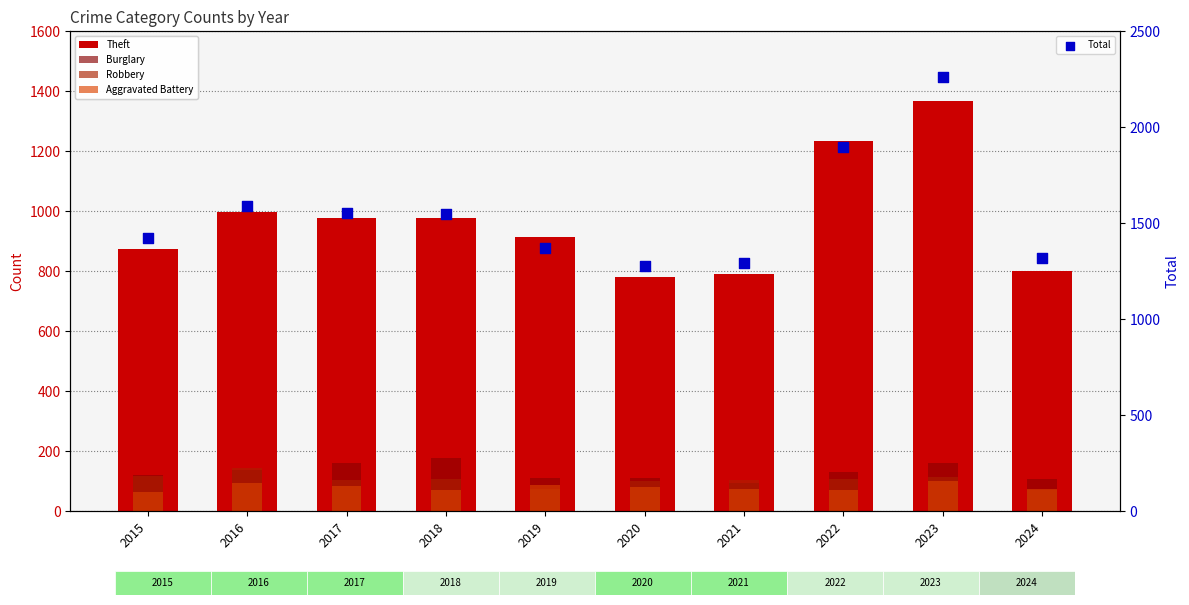

At how many categories does at least one series exceed 1499?

5